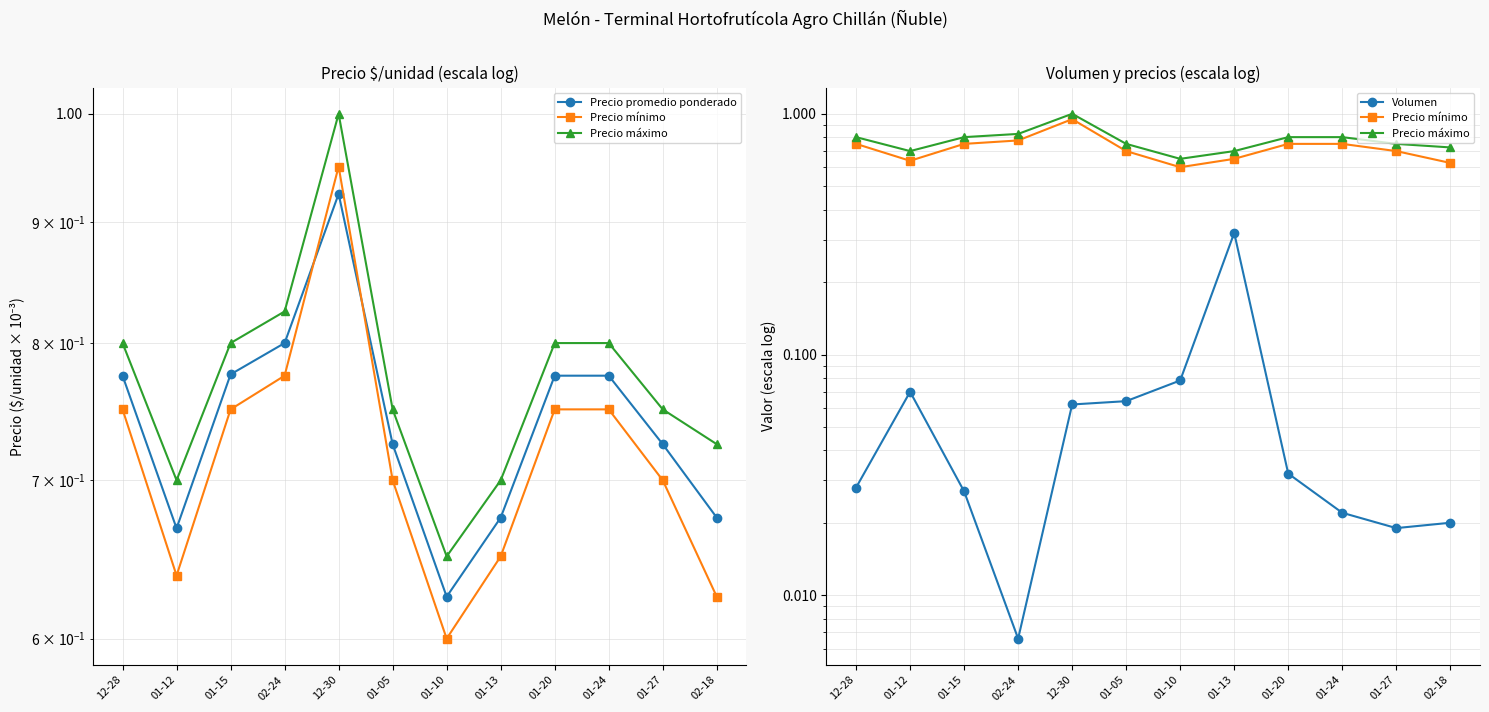

What is the difference between the maximum and second lowest values in the Volumen series?

0.3